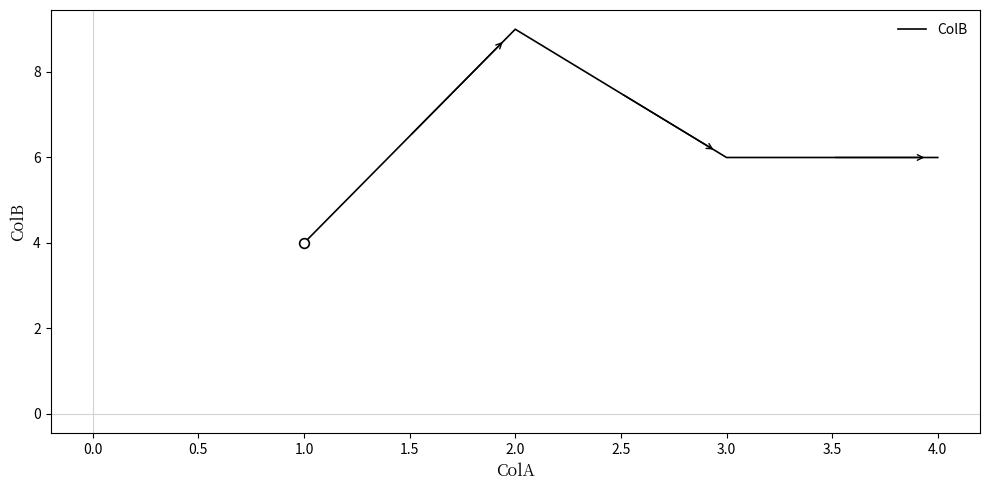

How many lines are shown in the chart?

1